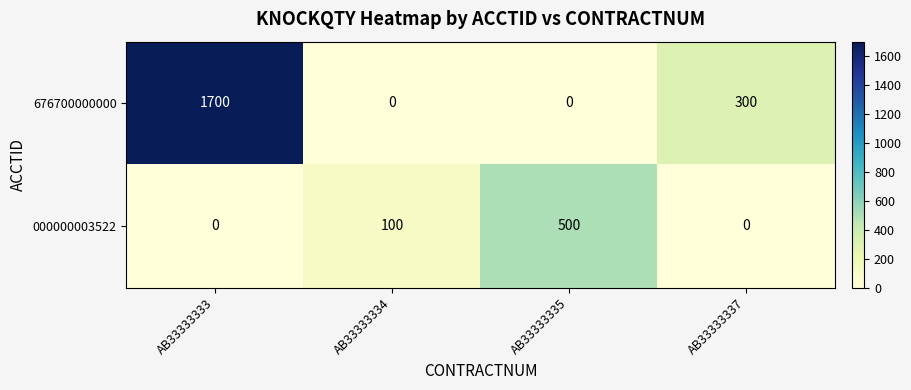

List the series in order of their overall mean, highest first.

676700000000, 000000003522